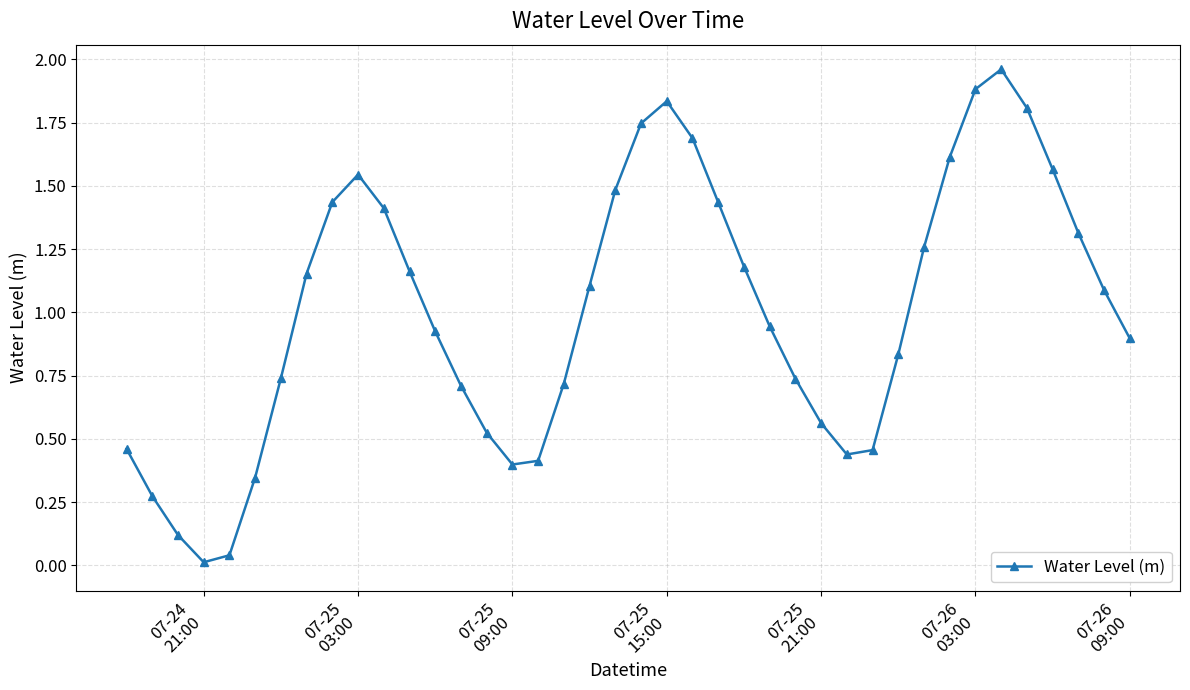

How many interior local peaks (higher than both neighbors) does the data have?

3